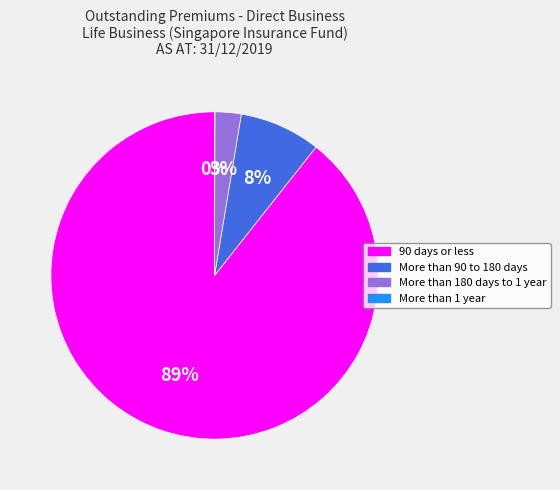

Which has a higher value, More than 90 to 180 days or More than 180 days to 1 year?

More than 90 to 180 days